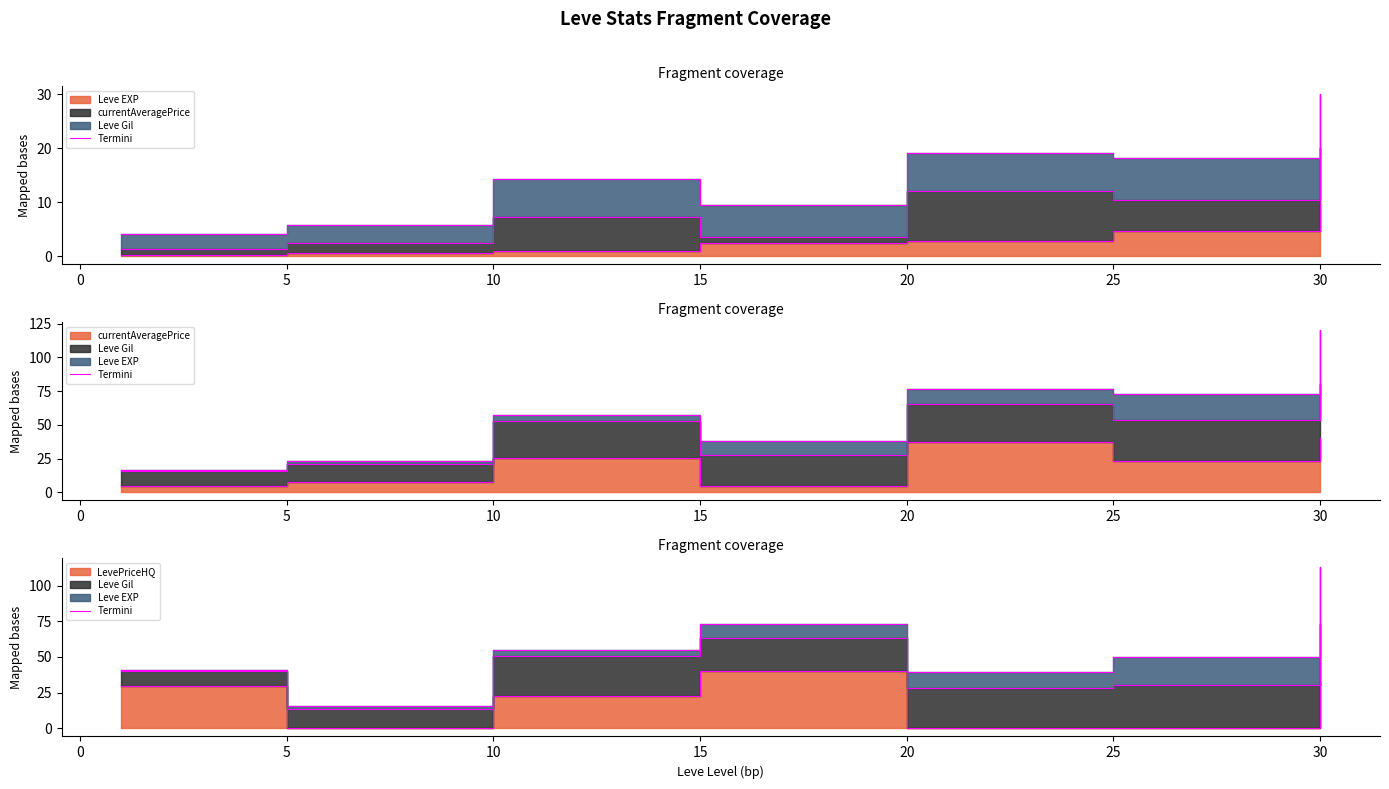

What is the value of the 5th point from the left?

39.7